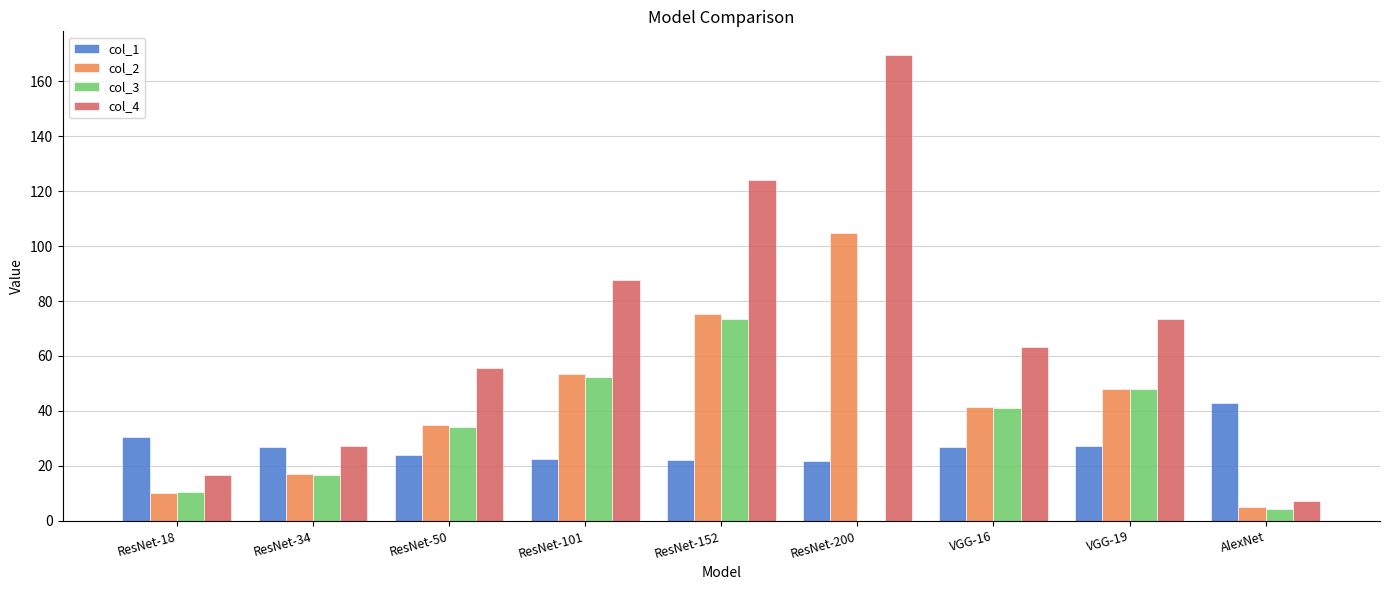

The value of col_4 at ResNet-200 is 169.6. True or false?

True